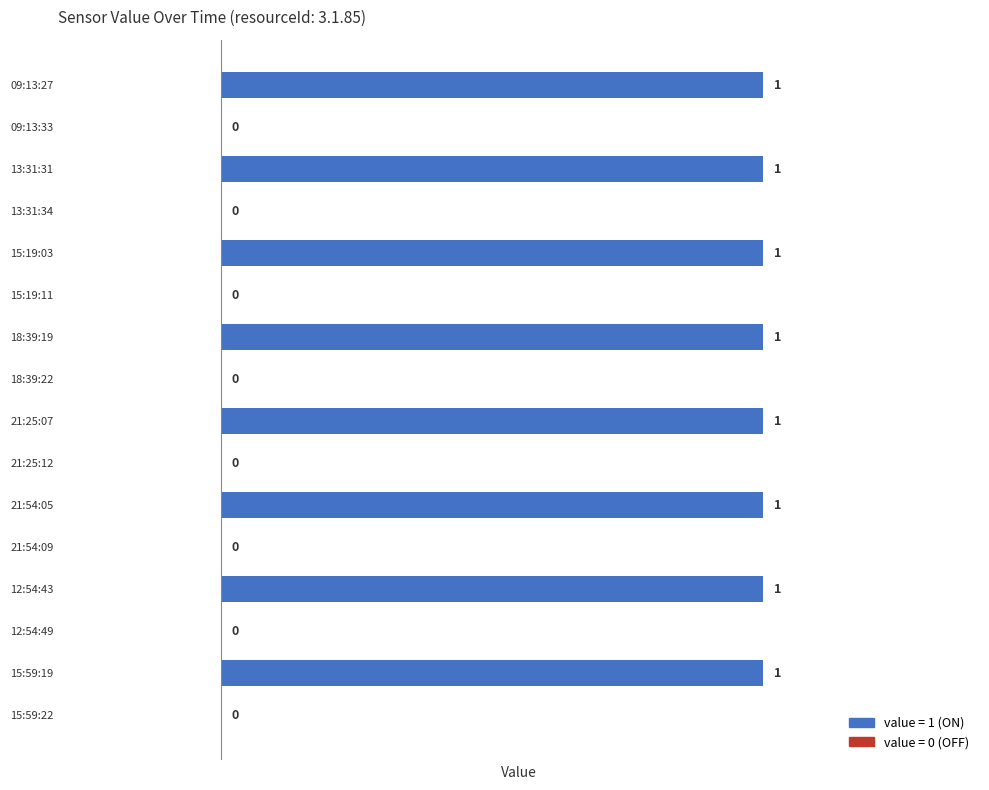

The chart shows a value of 1 at 09:13:33. True or false?

False